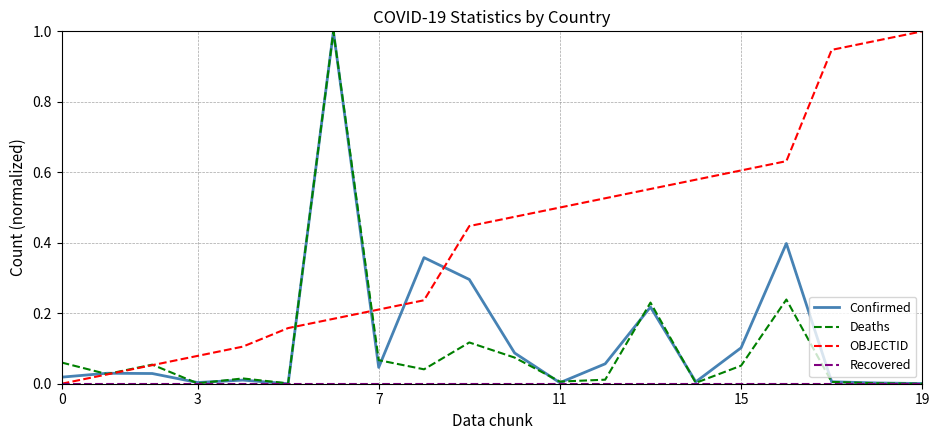

Which series has the largest total across all categories?

OBJECTID